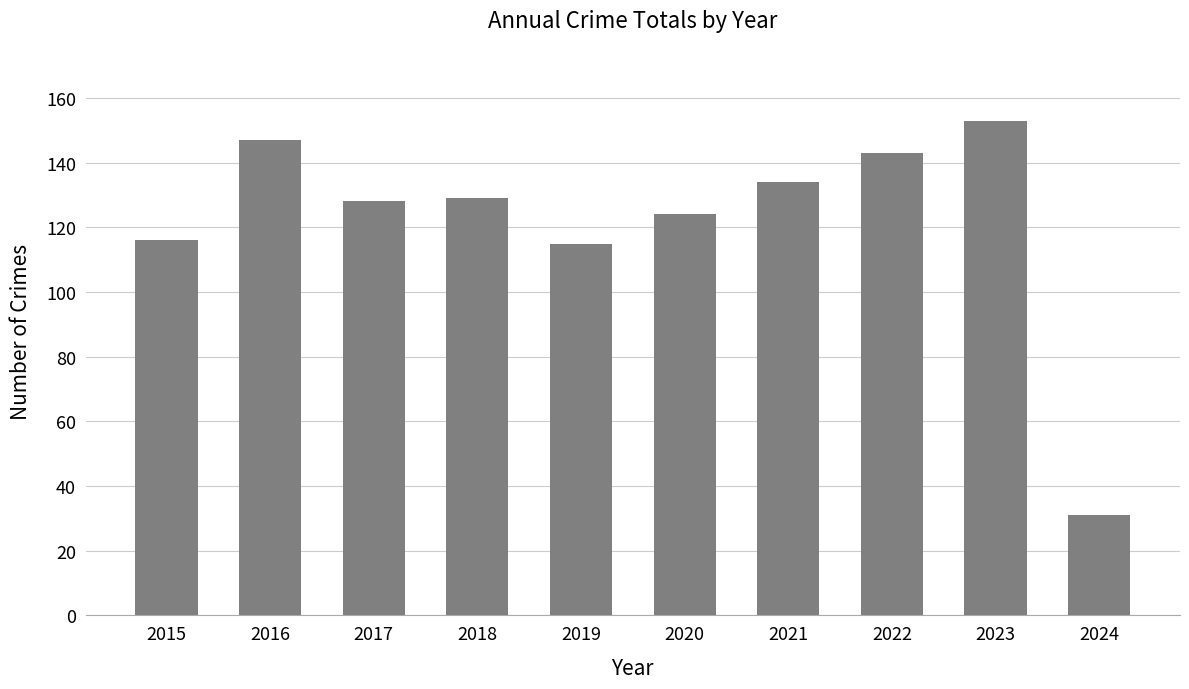

How many series are shown in this chart?

1